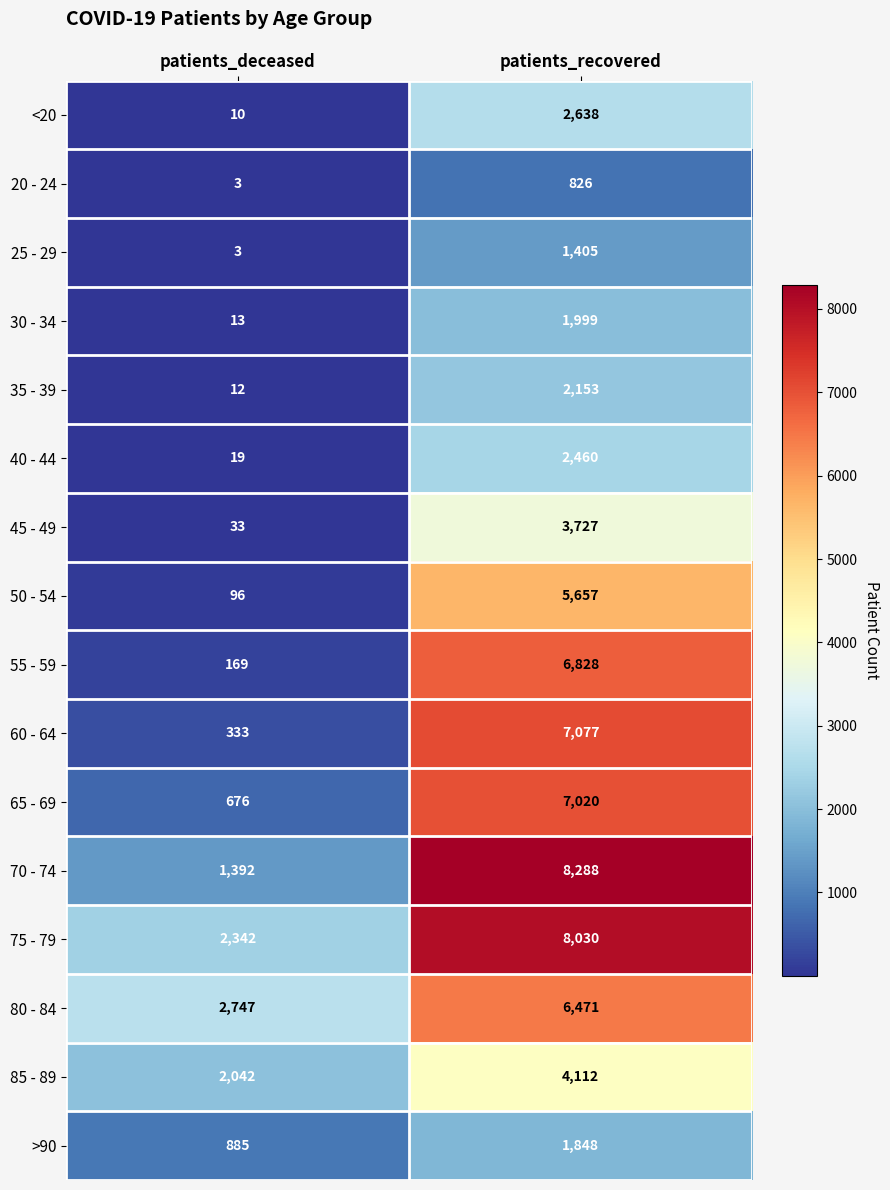

What is the difference between the 20 - 24 values at patients_recovered and patients_deceased?

823